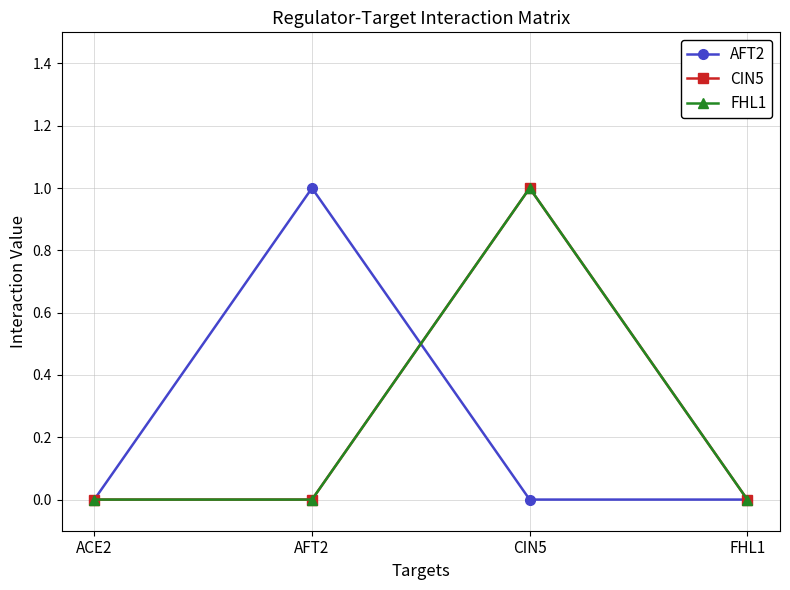

True or false: FHL1 and CIN5 intersect in this chart.

False